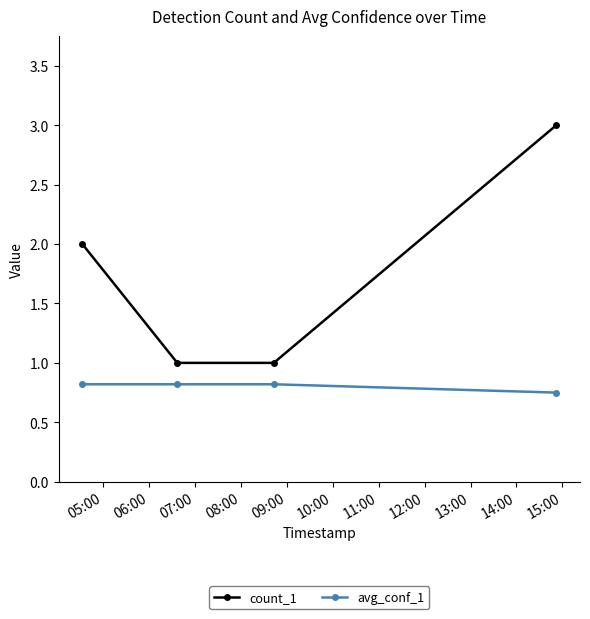

What is the value of the count_1 point at the 4th from the left?

3.0